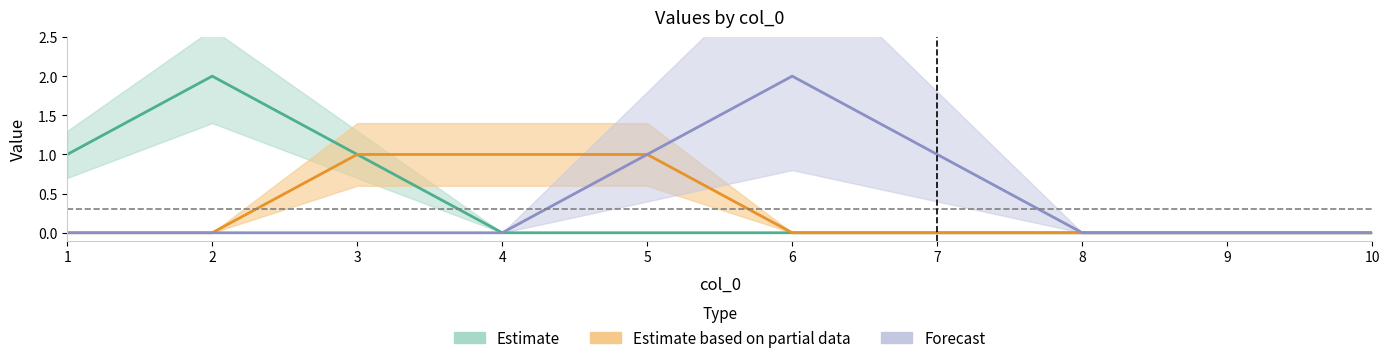

Reading right to left, what are all the values shown in this chart?

Estimate: 0	0	0	0	0	0	0	1	2	1
Estimate based on partial data: 0	0	0	0	0	1	1	1	0	0
Forecast: 0	0	0	1	2	1	0	0	0	0